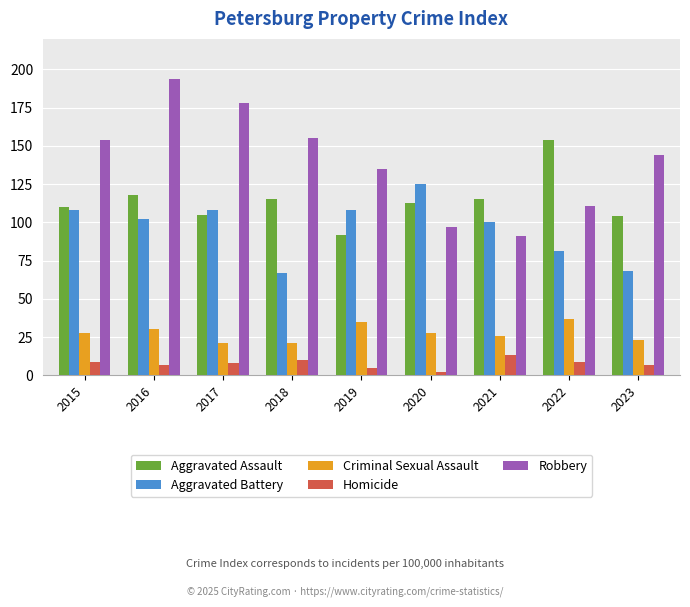

What are all the series names shown in the legend?

Aggravated Assault, Aggravated Battery, Criminal Sexual Assault, Homicide, Robbery